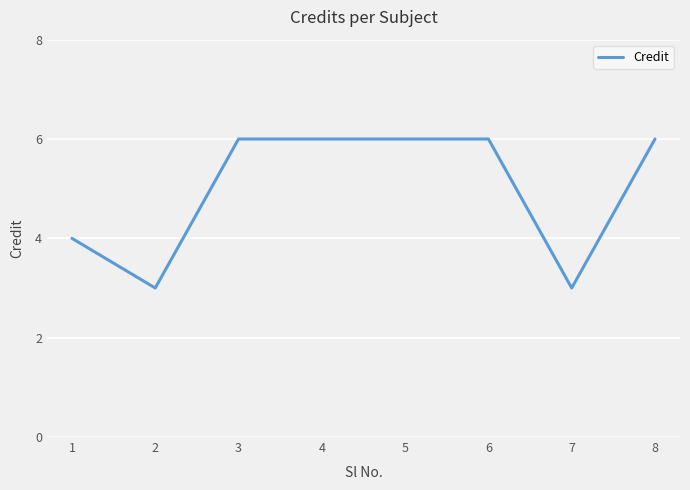

How many categories are shown in the chart?

8